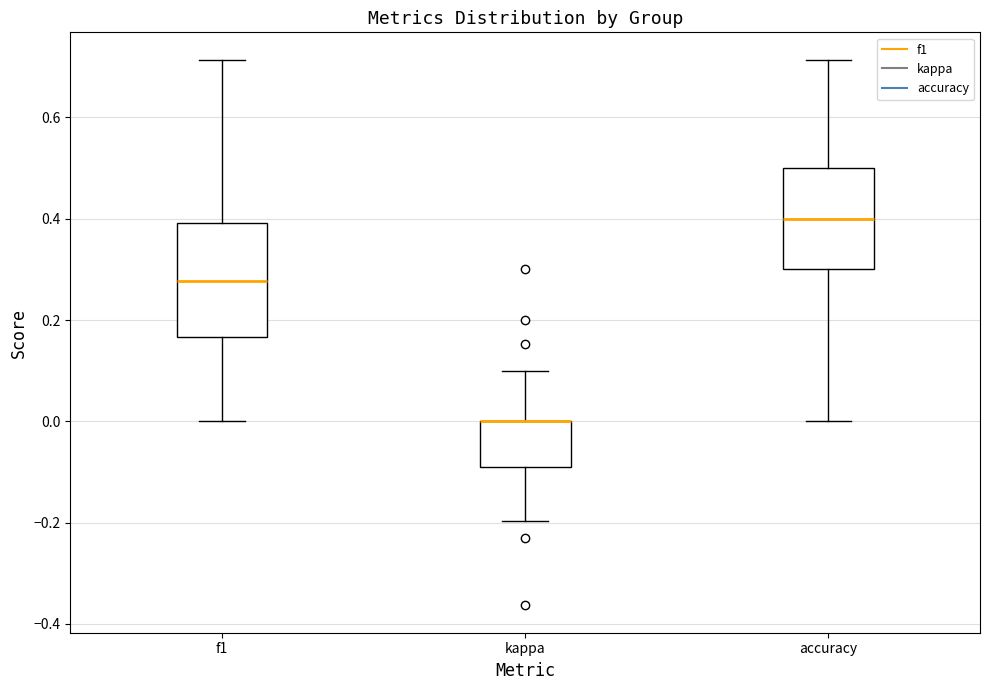

Reading left to right, transcribe this box plot: for each box, give where its median line is, the range the box spans, and where its two whiskers end, as read against the y-axis. The values are not printed on the chart, so give them approximately, as read against the axis.

f1: median 0.28, box 0.16 to 0.40, whiskers 0.00 to 0.72
kappa: median 0.00 (drawn on the box's upper edge), box -0.10 to 0.00, whiskers -0.20 to 0.10
accuracy: median 0.40, box 0.30 to 0.50, whiskers 0.00 to 0.72